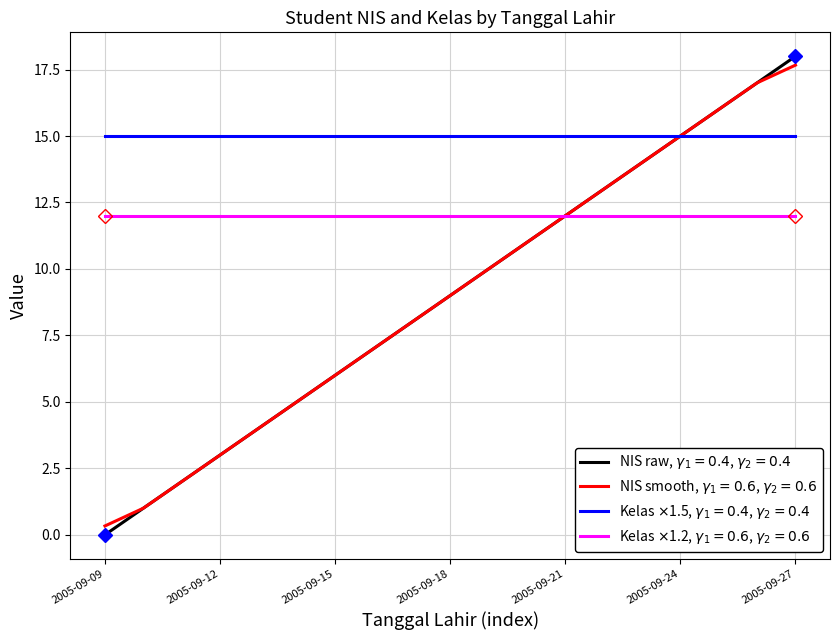

What is the maximum value shown in the chart?

18.0